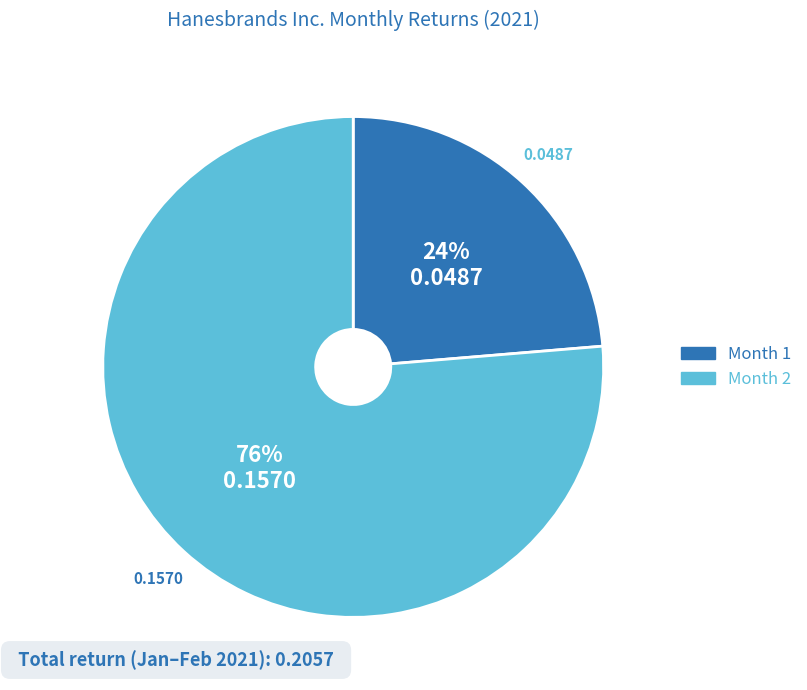

Do Month 2 and Month 1 together represent more than half of the pie?

Yes